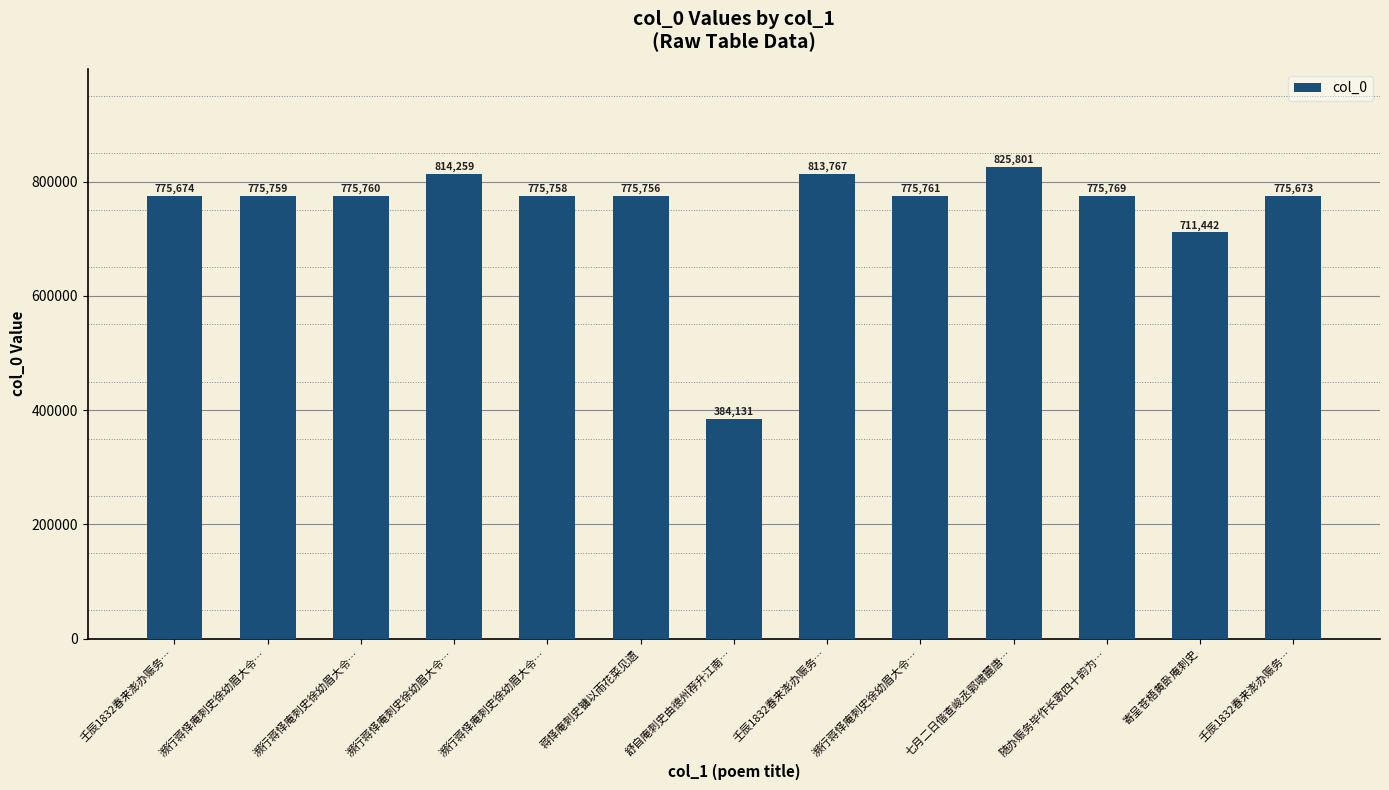

How many data points does each series have?

13